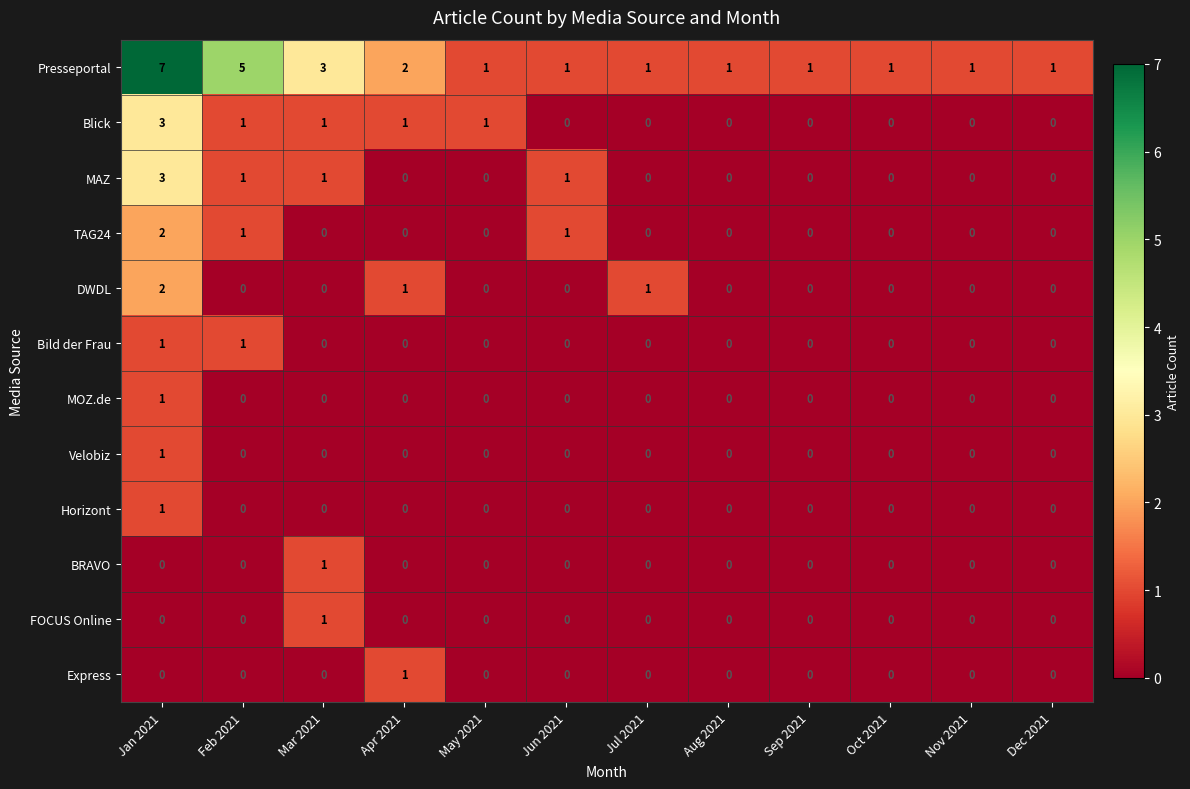

Is the value of MAZ at Mar 2021 greater than the value of DWDL at May 2021?

Yes